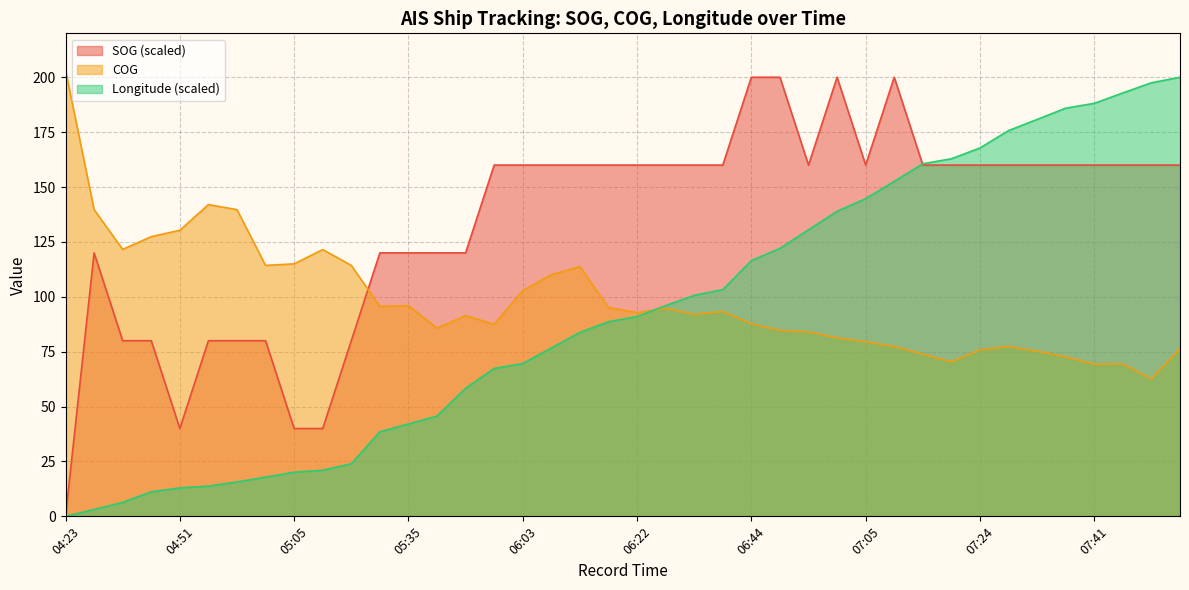

Reading left to right, transcribe all the data shown in this chart.

SOG: 0.0	120.0	80.0	80.0	40.0	80.0	80.0	80.0	40.0	40.0	80.0	120.0	120.0	120.0	120.0	160.0	160.0	160.0	160.0	160.0	160.0	160.0	160.0	160.0	200.0	200.0	160.0	200.0	160.0	200.0	160.0	160.0	160.0	160.0	160.0	160.0	160.0	160.0	160.0	160.0
COG: 203.1	139.7	121.6	127.4	130.3	142.0	139.7	114.3	115.0	121.5	114.3	95.6	96.0	85.7	91.4	87.5	102.8	110.1	113.7	95.1	92.8	94.8	92.0	93.3	87.7	84.7	84.0	81.3	79.5	77.3	73.9	70.4	75.8	77.4	75.2	72.6	69.3	69.4	62.6	76.4
Longitude: 0.0	3.1	6.3	11.2	12.9	13.8	15.7	17.9	20.1	21.0	23.9	38.5	42.1	45.7	58.3	67.4	69.6	76.7	83.8	88.6	91.0	96.0	100.7	103.3	116.5	122.1	130.5	138.9	144.7	152.6	160.6	162.9	167.8	175.7	180.8	185.9	188.1	192.9	197.5	200.0